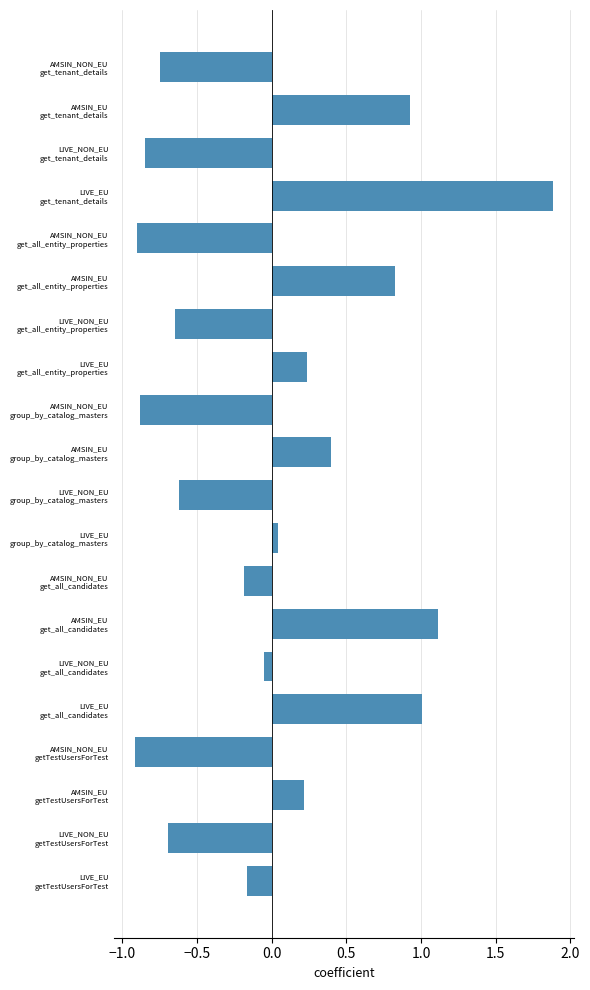

How many data points are above 0?

9